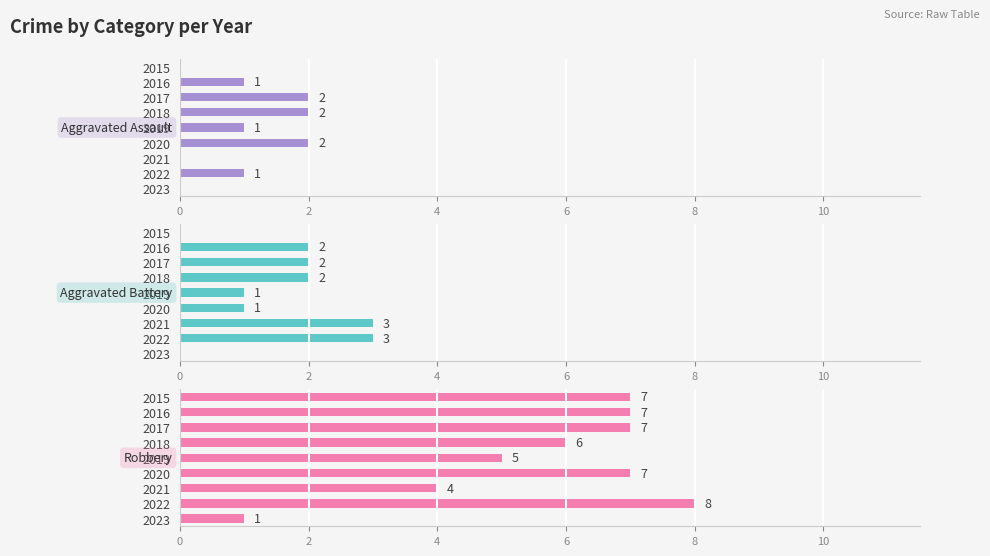

True or false: Robbery has a value of 3 at 2018.

False